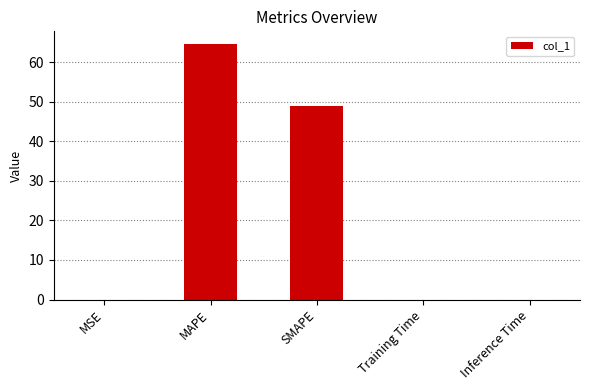

How many distinct data groups are displayed?

1